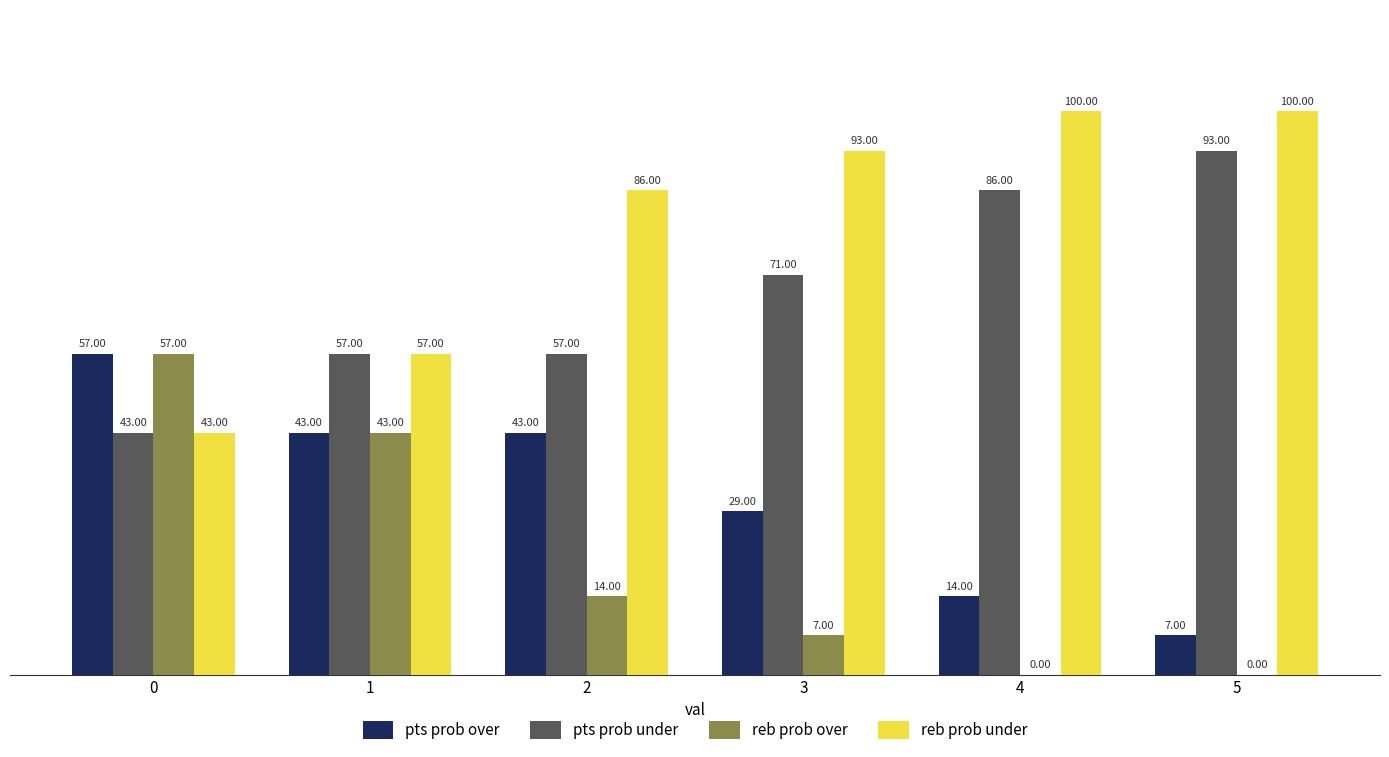

Count the reb prob under values in the range 57 to 100.

5